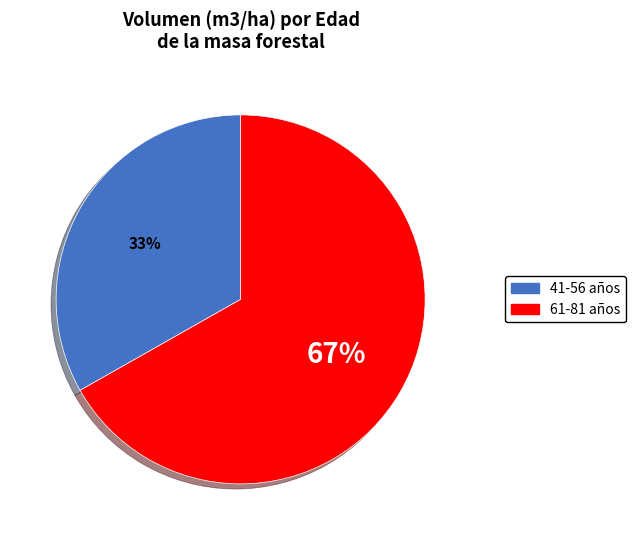

Does any single category account for the majority?

Yes